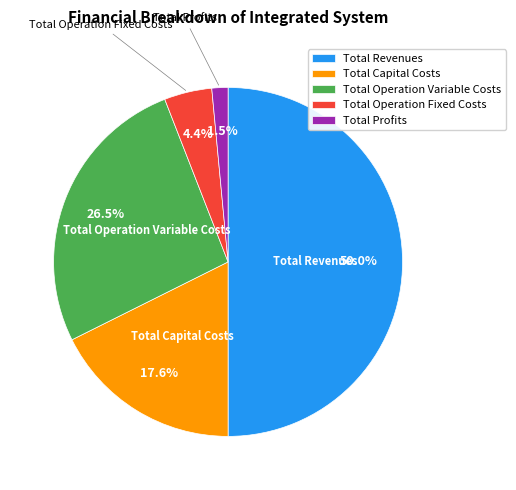

Is it true that Total Capital Costs is 18% of the pie?

True